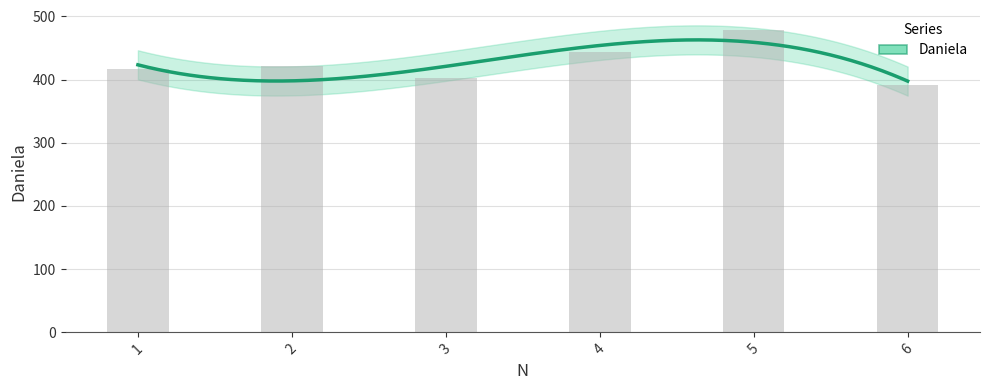

What is the sum of the values at 3 and 6?

794